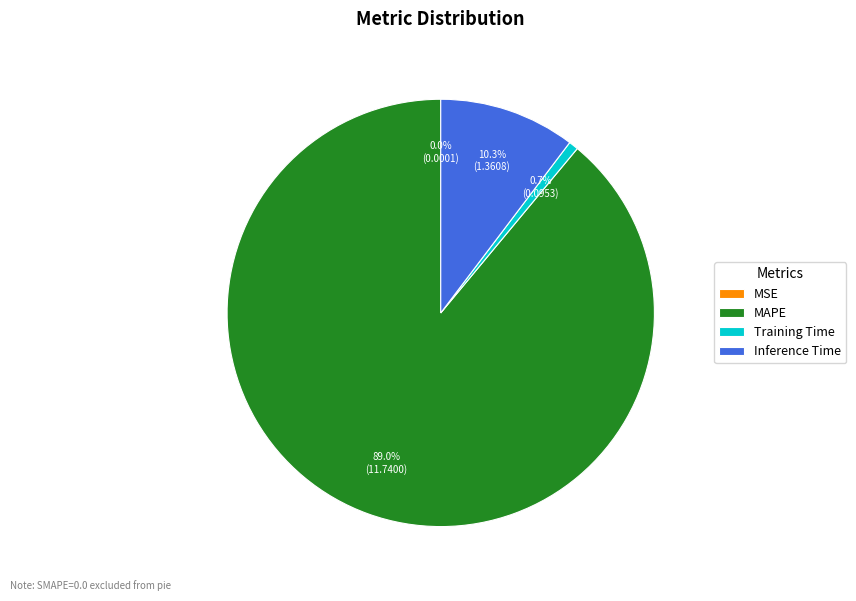

How much of the chart is everything except Inference Time?

89.7%